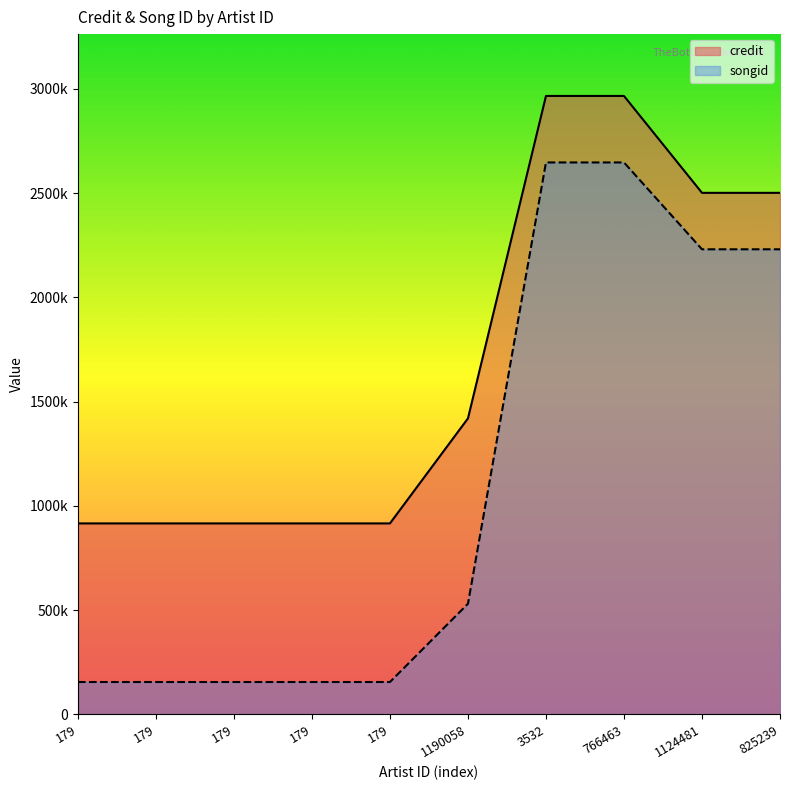

How many credit values are between 916045 and 2501569?

8